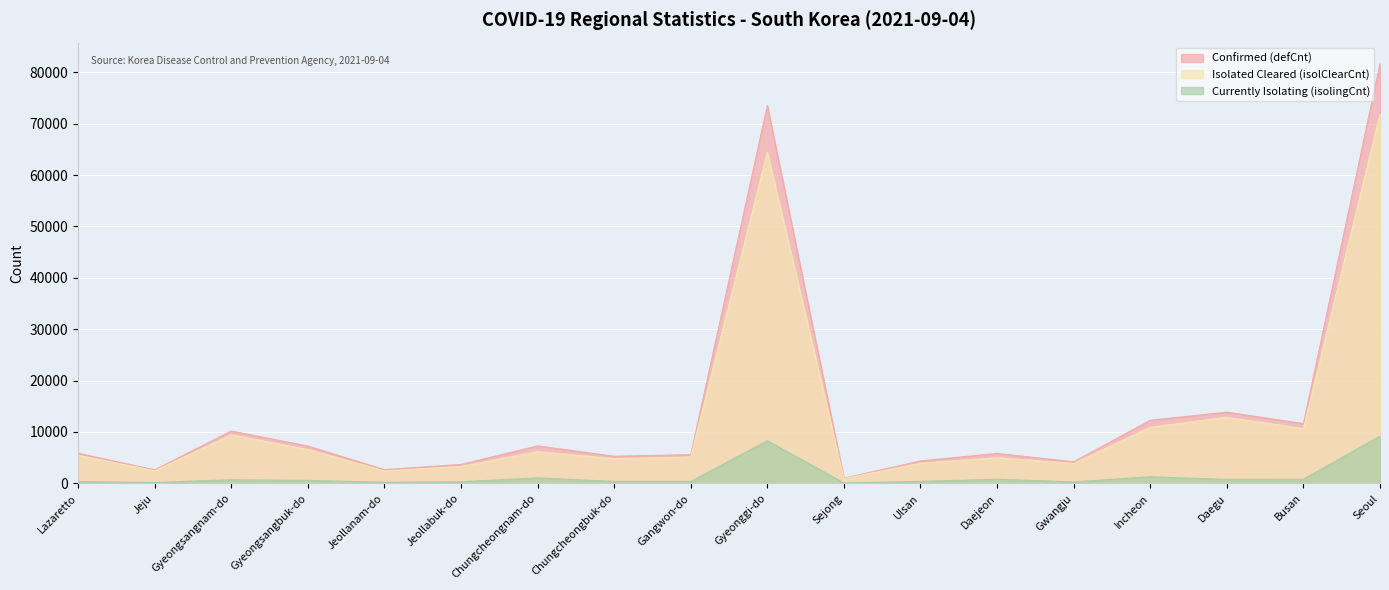

Between Daegu and Incheon, which is larger?

Daegu